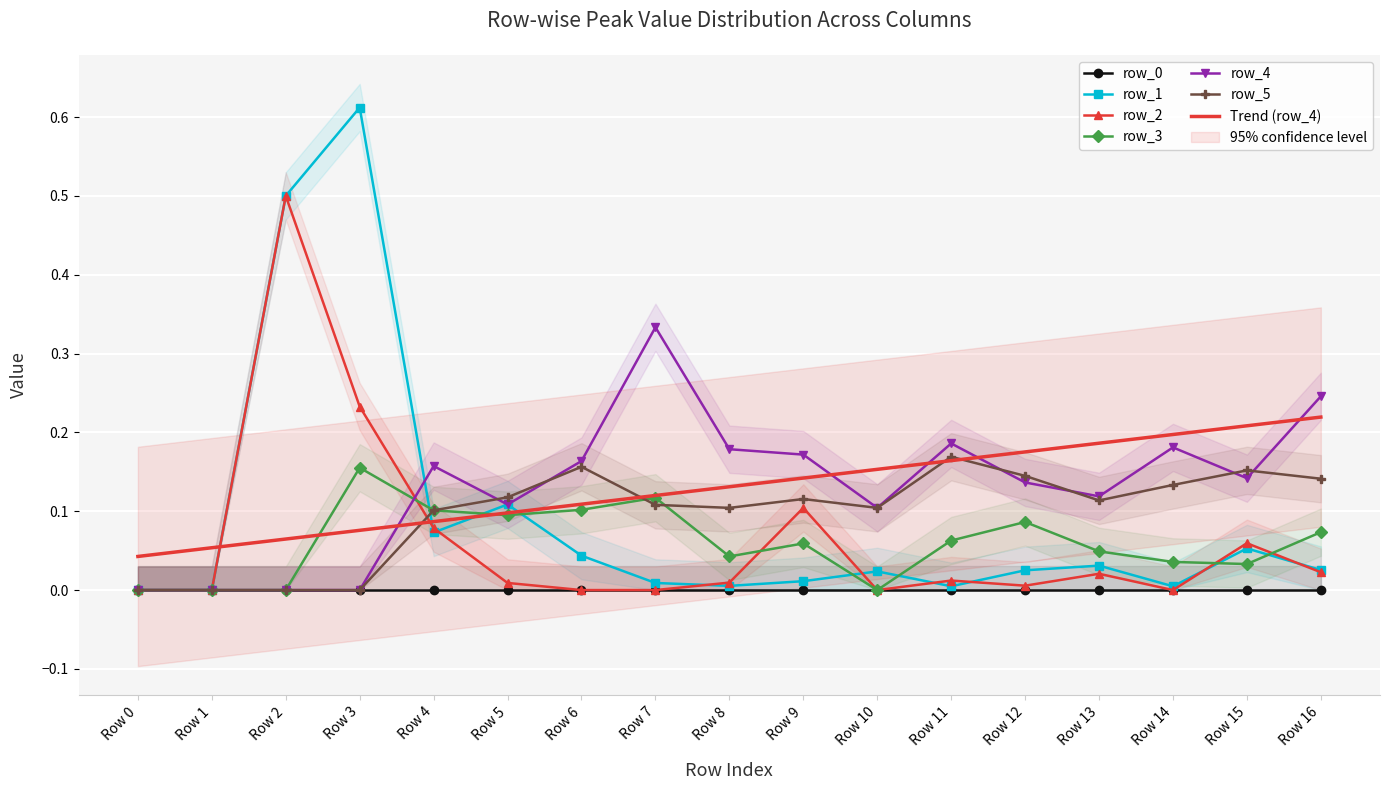

The value of row_3 at Row 13 is 0.1. True or false?

False